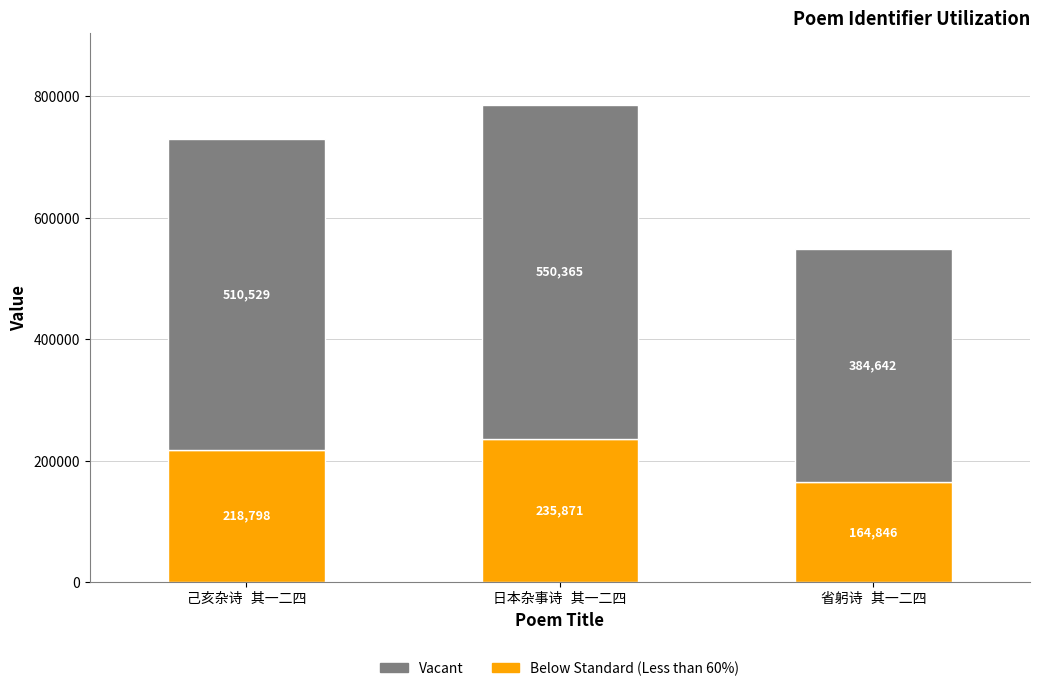

What is the lowest value of the Below Standard (Less than 60%) series?

164846.7